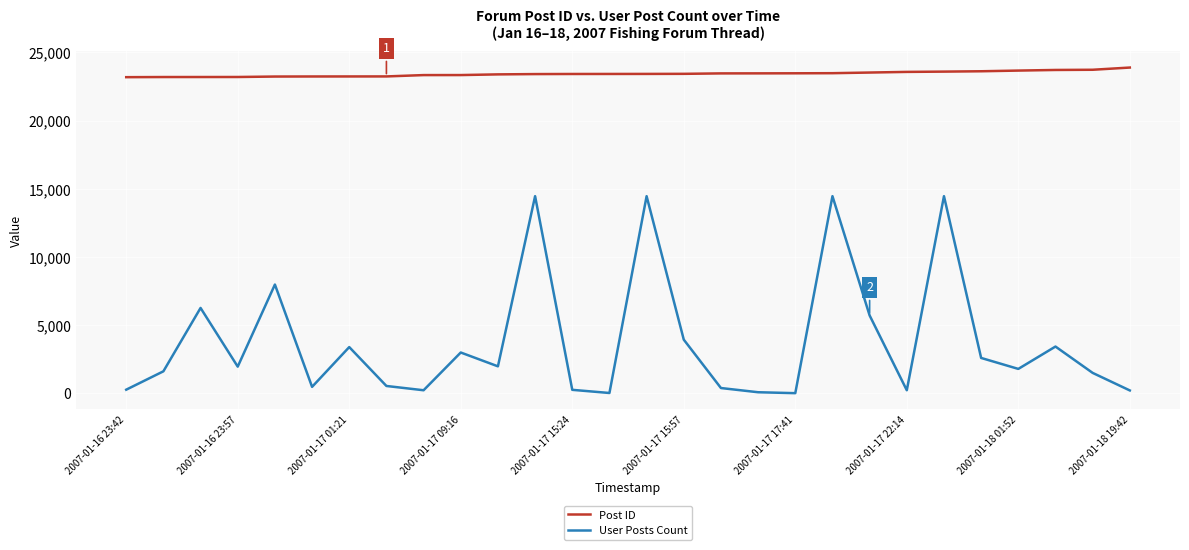

Does the chart display data point markers on the line(s)?

No